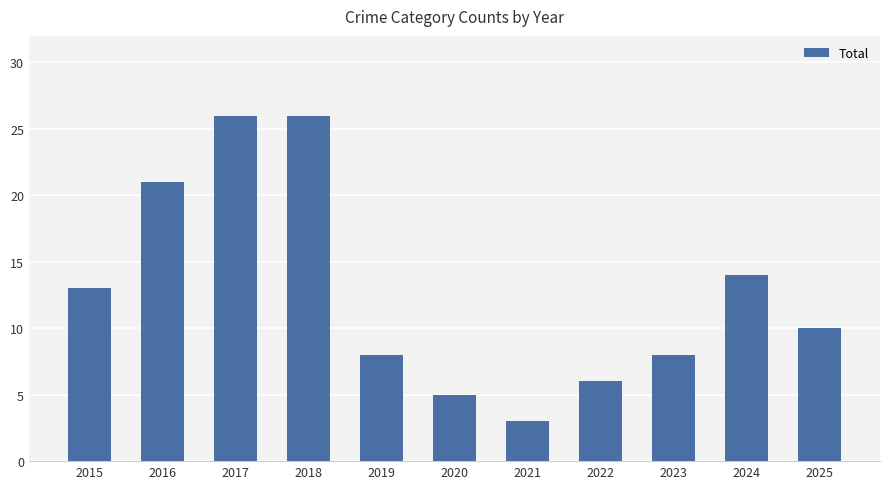

What is the value of the 1st bar from the left?

13